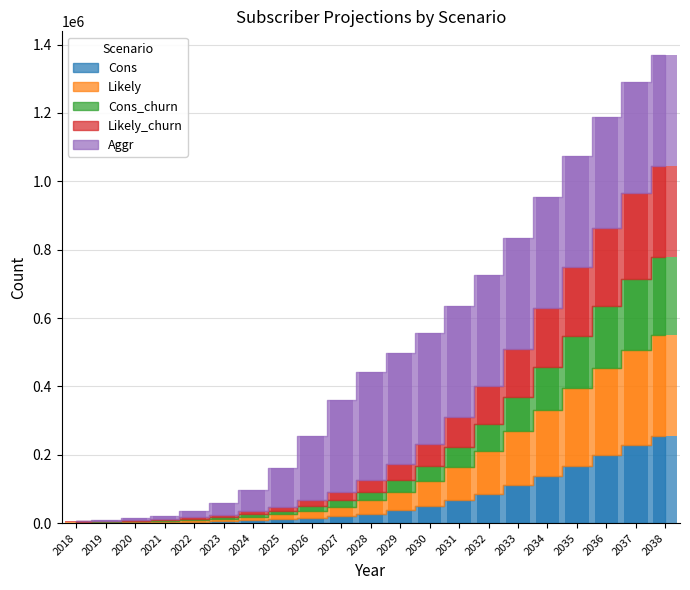

Reading left to right, list all the values displayed in this chart.

Cons: 1284	1716	2352	3180	4344	5928	8112	11088	15144	20616	27960	37608	50232	66312	86304	110340	137988	168072	198828	228084	253872
Likely: 1284	1800	2472	3516	4956	6996	9912	14016	19776	27744	38580	53172	72216	96336	125364	158388	193248	226848	256224	279480	296280
Cons_churn: 1140	1536	2088	2844	3876	5328	7260	9960	13608	18528	25128	33816	45192	59676	77640	99276	124164	151260	178932	205260	228480
Likely_churn: 1140	1608	2196	3156	4440	6276	8916	12576	17760	24936	34704	47820	64980	86676	112788	142548	173916	204120	230568	251532	266628
Aggr: 1284	2436	4644	9036	17532	33828	63732	114540	188232	266976	314256	324396	324852	324936	324972	324996	325008	325020	325020	325020	325020